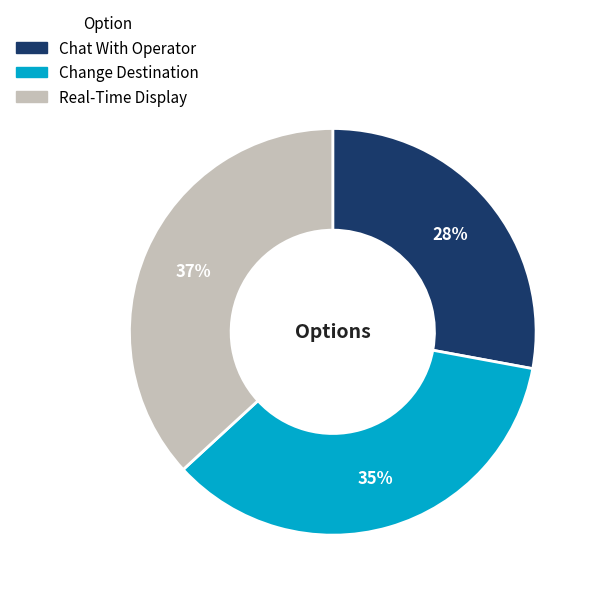

Between Change Destination and Real-Time Display, which is larger?

Real-Time Display